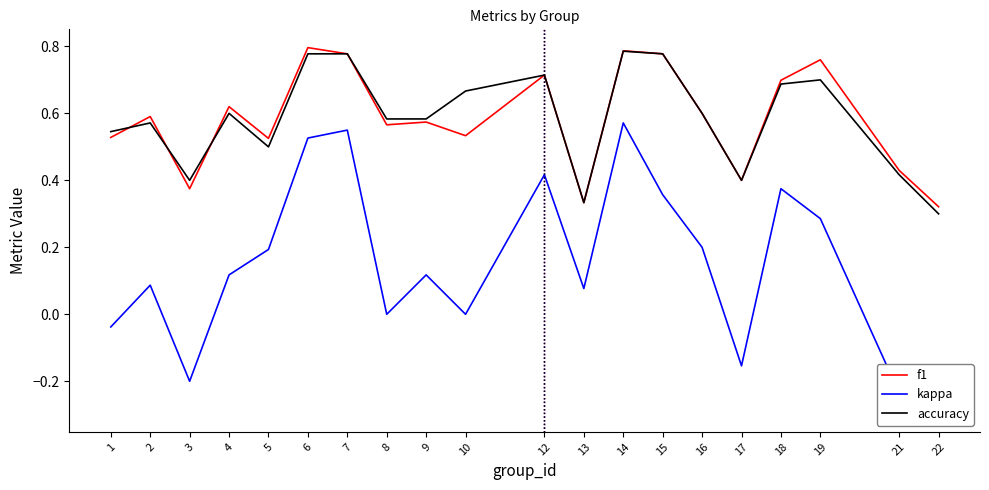

What is the difference between the highest and lowest values at 9?

0.5